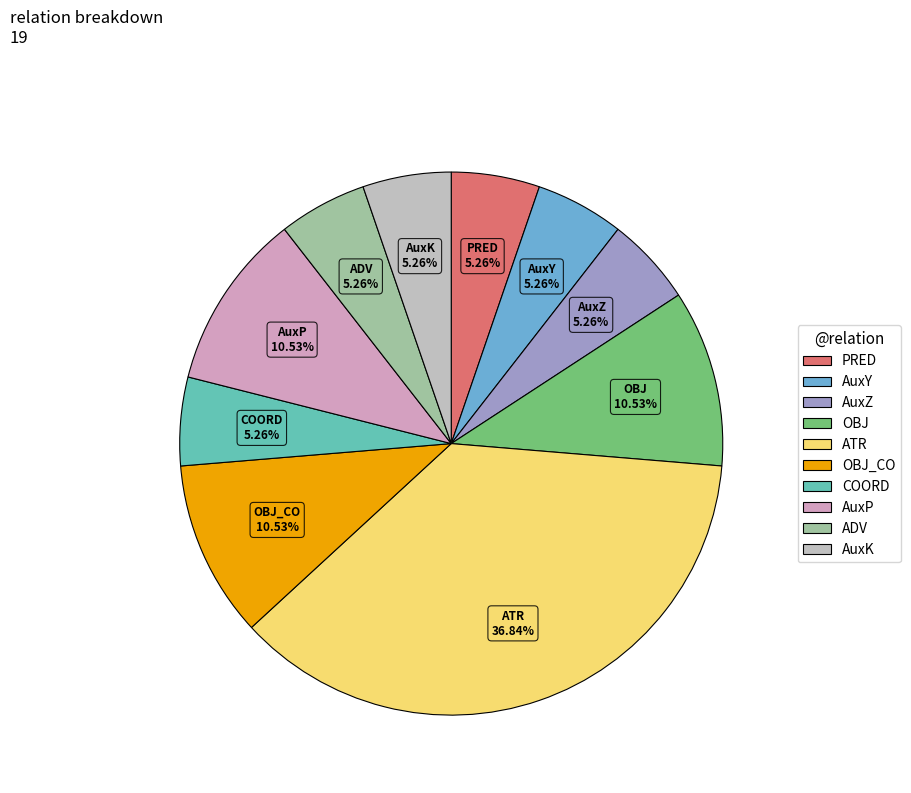

Count the number of slices in the pie.

10